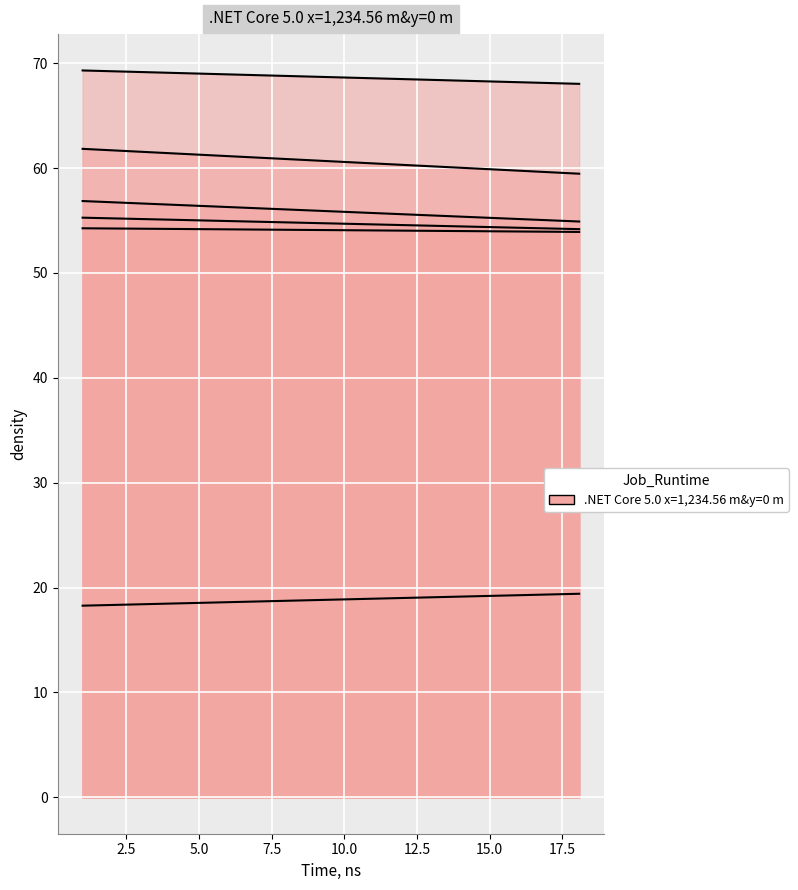

What is the minimum value for col_5?

18.3